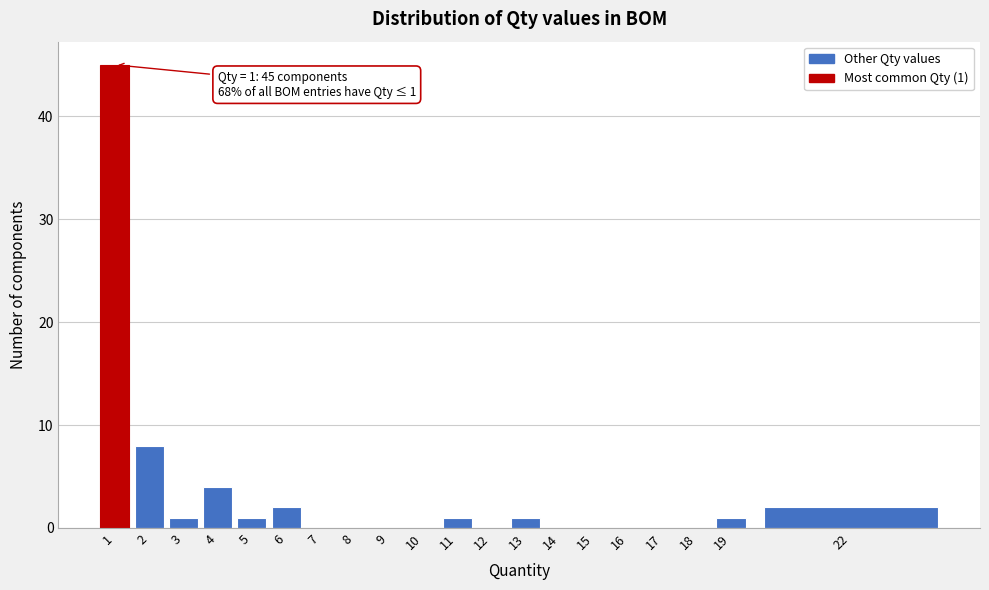

Reading left to right, list all the values displayed in this chart.

1=45	2=8	3=1	4=4	5=1	6=2	7=0	8=0	9=0	10=0	11=1	12=0	13=1	14=0	15=0	16=0	17=0	18=0	19=1	22=2